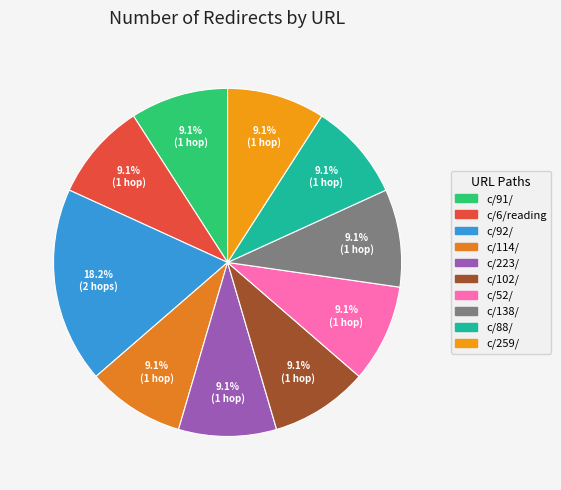

To the nearest percent, what is the combined percentage of c/259/ and c/114/?

18%